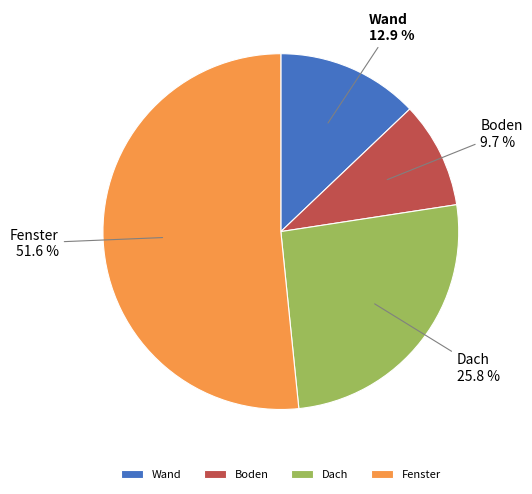

Is there any slice that represents more than half of the pie?

Yes